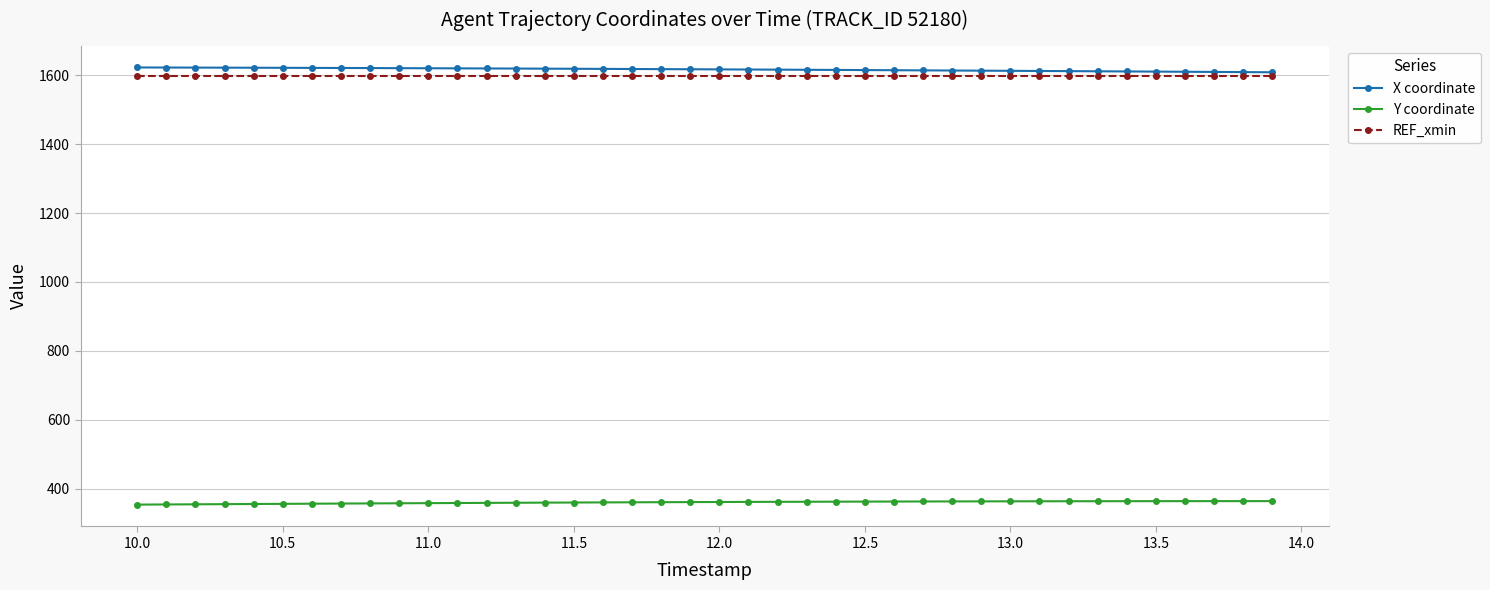

How many lines are shown in the chart?

3